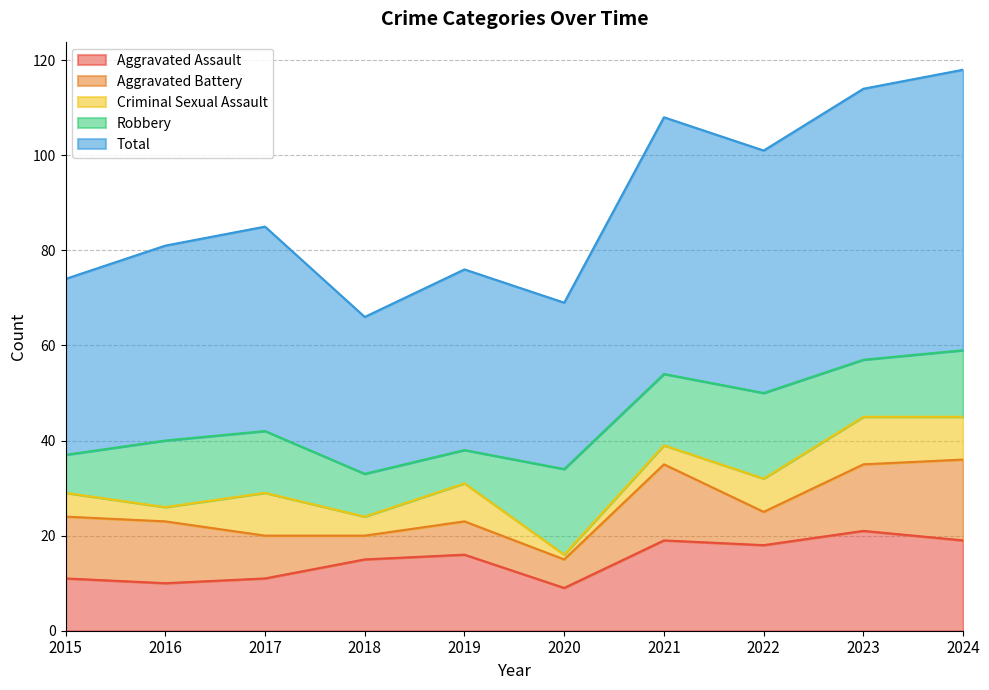

Is the value of Aggravated Battery at 2021 greater than the value of Criminal Sexual Assault at 2024?

Yes